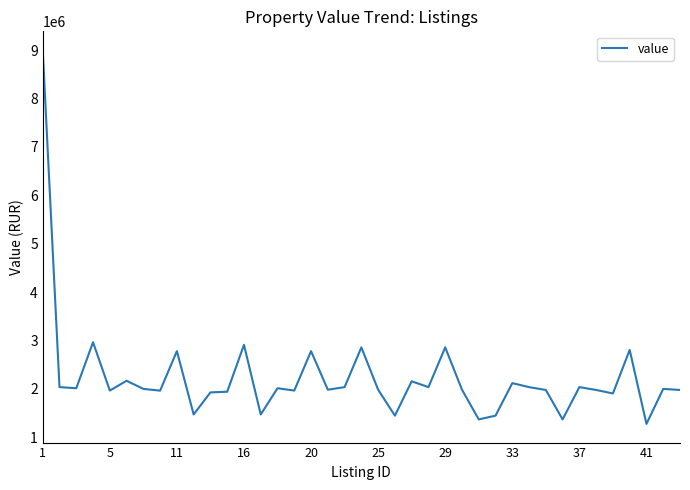

What is the maximum value shown in the chart?

9000000